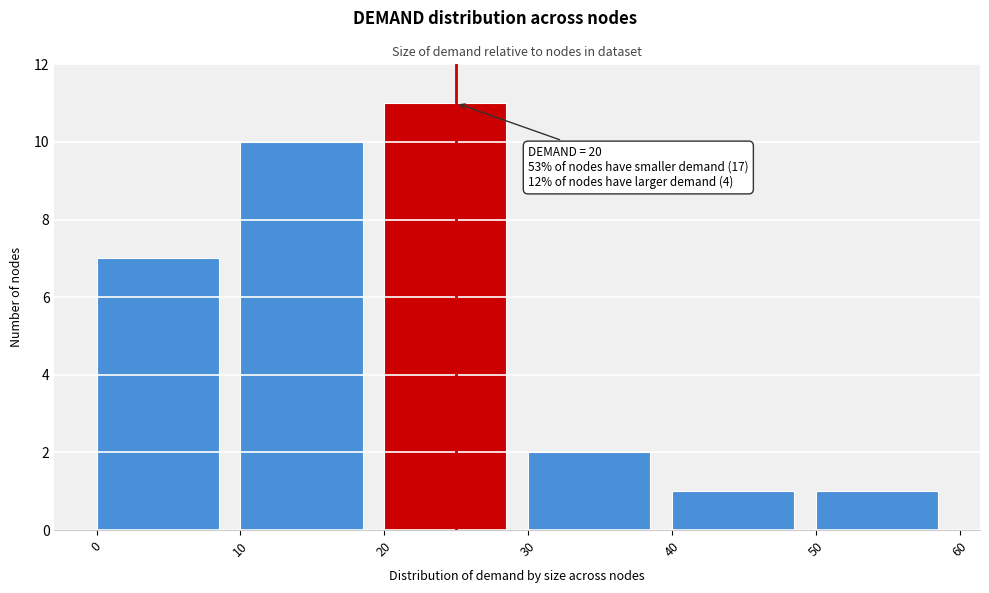

Which range on the x-axis has the tallest bar?

20 to 30